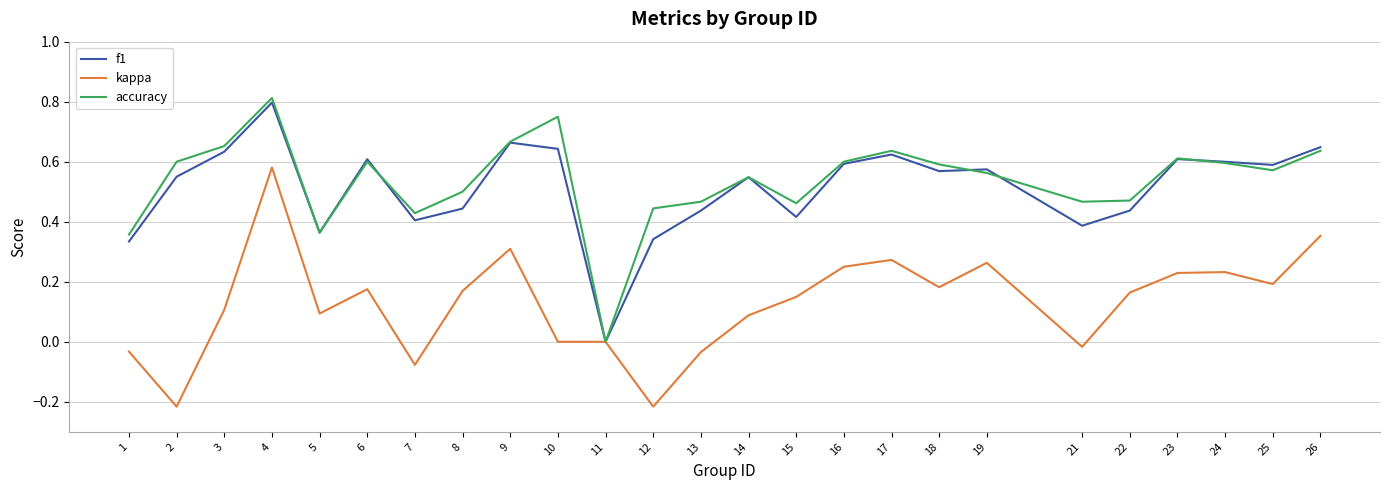

At which label does kappa reach its peak?

4